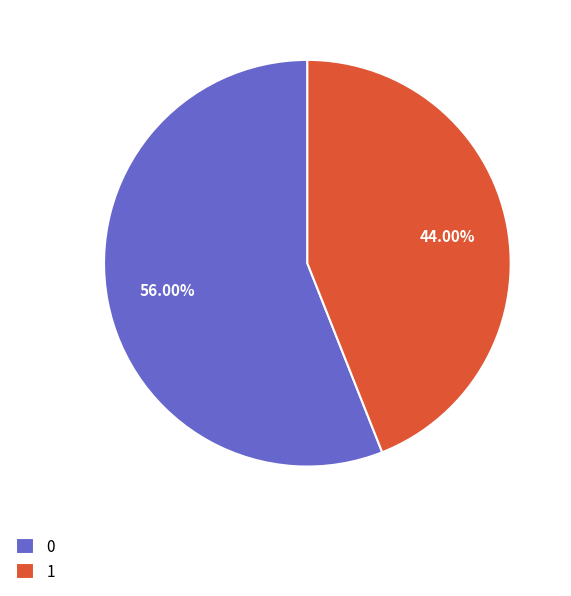

Is it true that 0 is 67% of the pie?

False